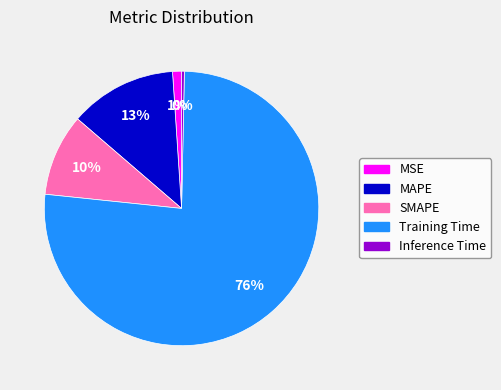

Which category accounts for the majority?

Training Time